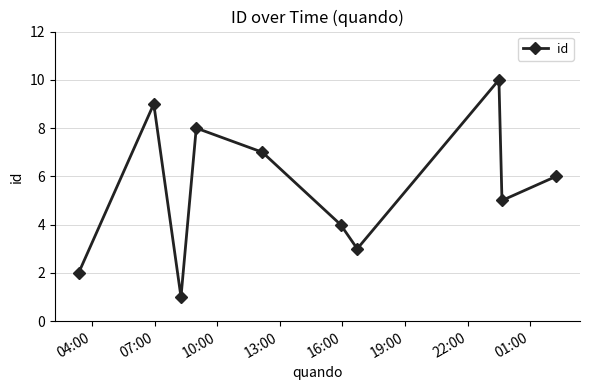

How many interior local valleys (lower than both neighbors) does the data have?

3